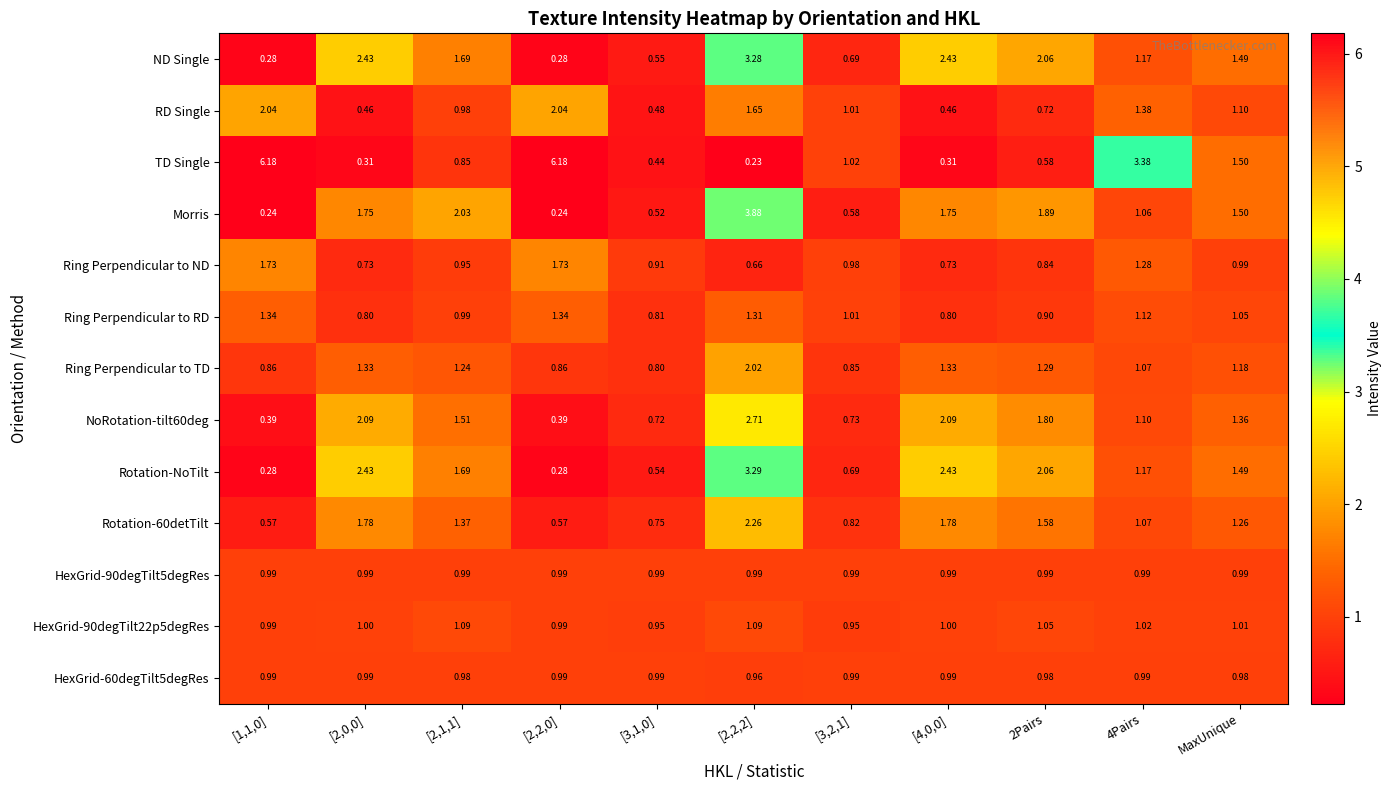

Between [2,2,0] and MaxUnique, which series saw the biggest shift?

TD Single